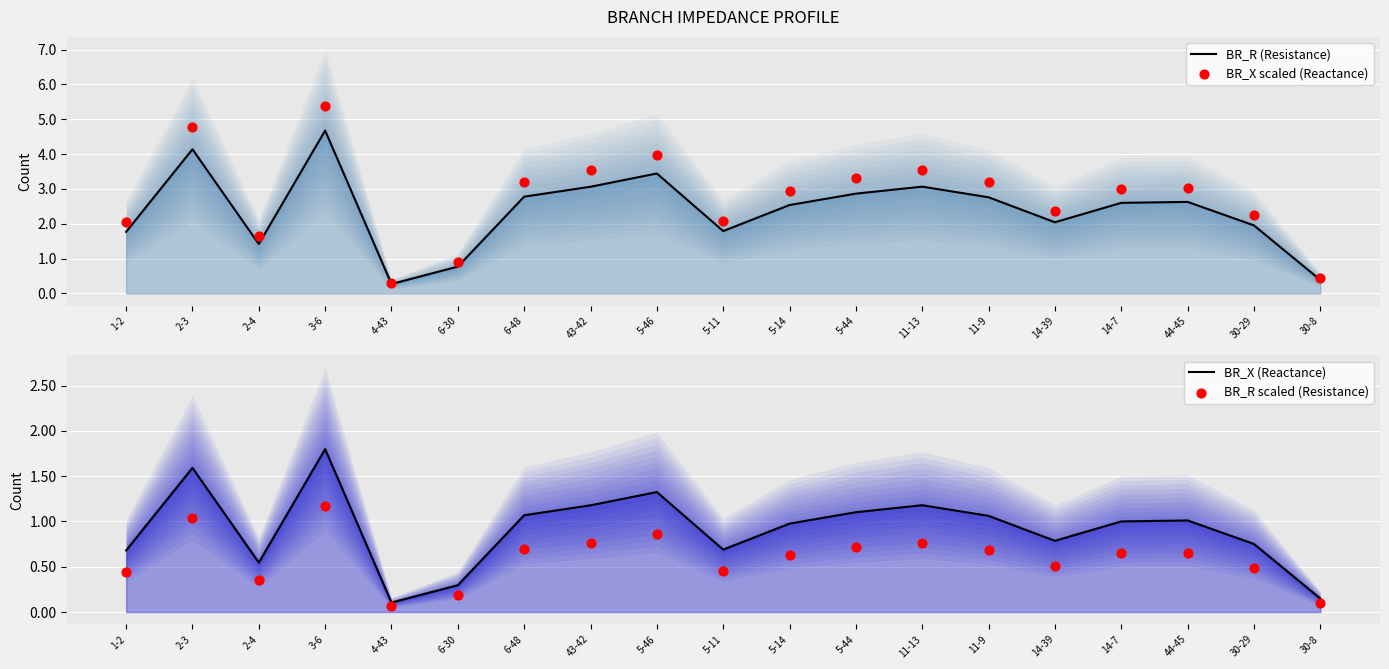

Which series reaches the minimum Y coordinate?

BR_R scaled (Resistance)